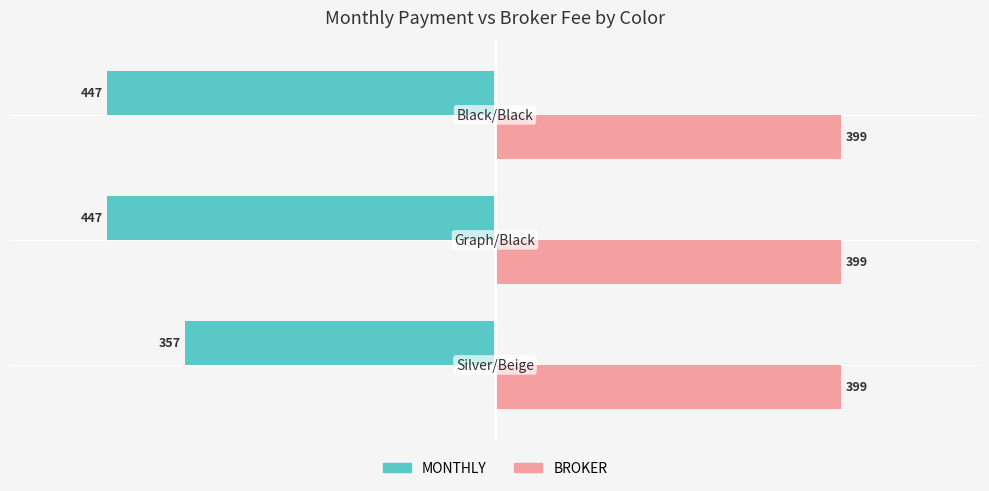

Which series has the largest total across all categories?

BROKER